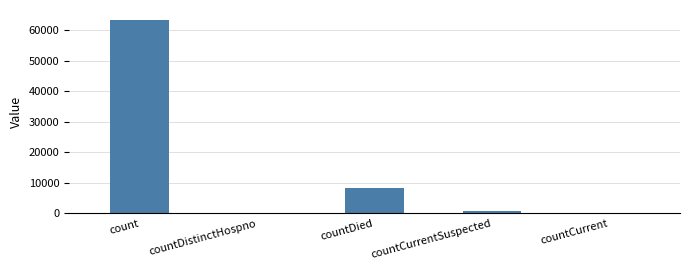

True or false: the data shows 31967 at countCurrent.

False